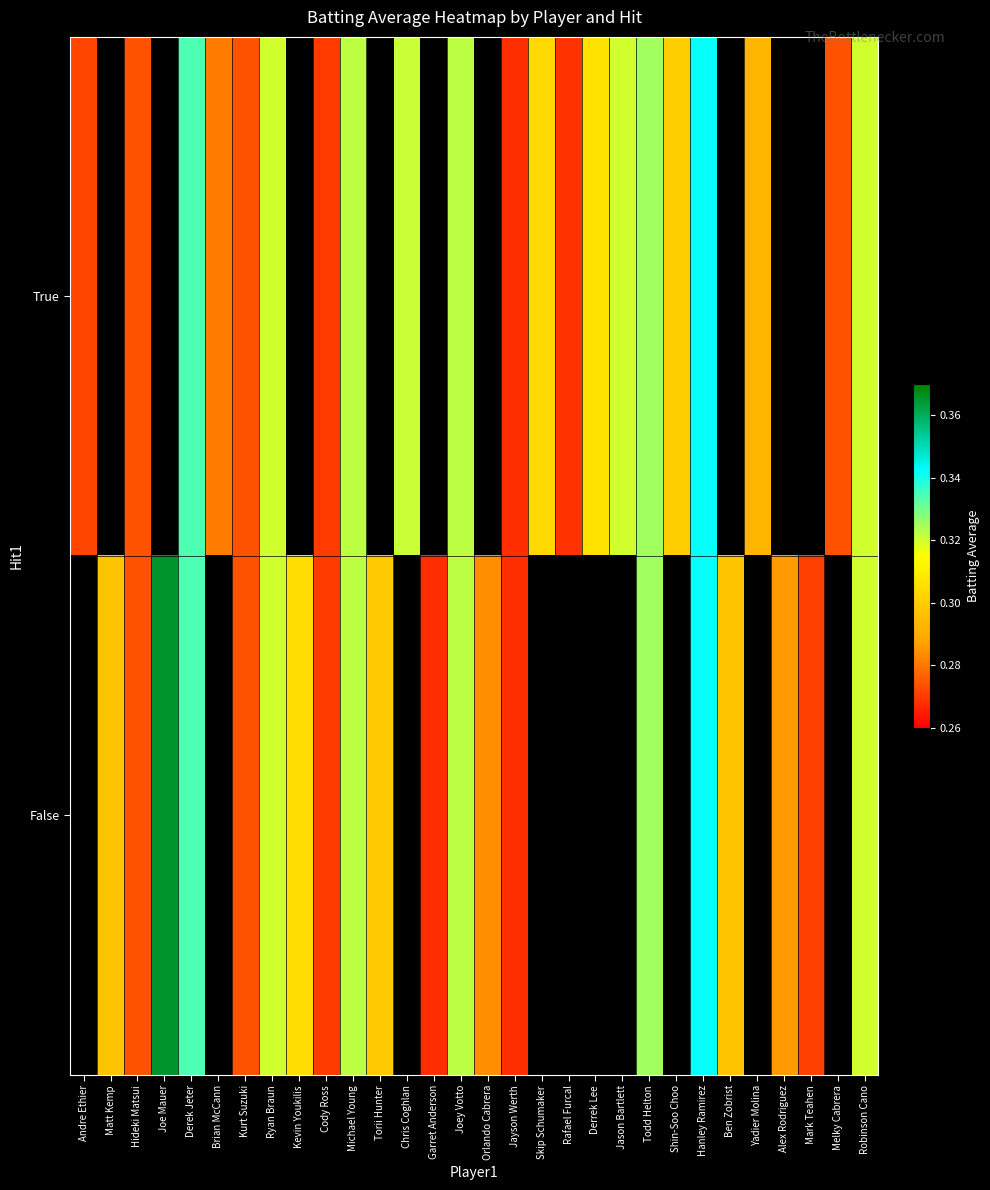

Is it true that False equals 0.3 at Kevin Youkilis?

True